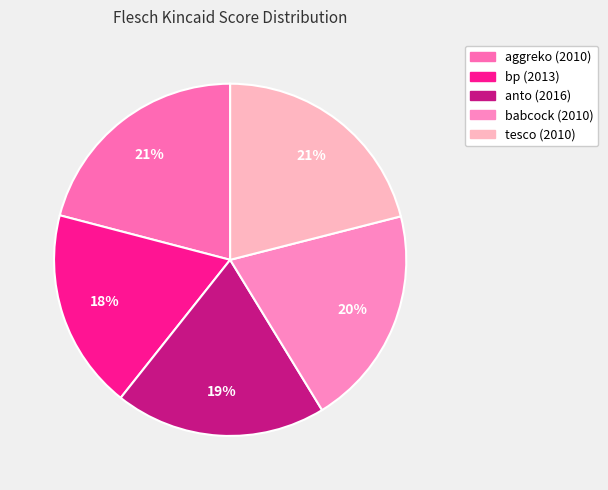

Is there a majority slice in this chart?

No